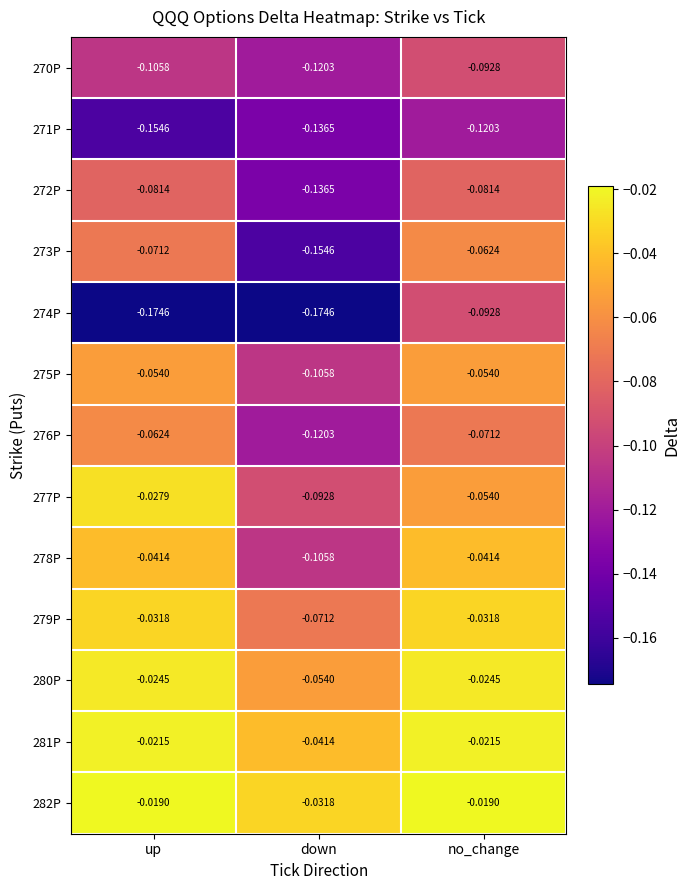

At which label does 276P reach its peak?

up